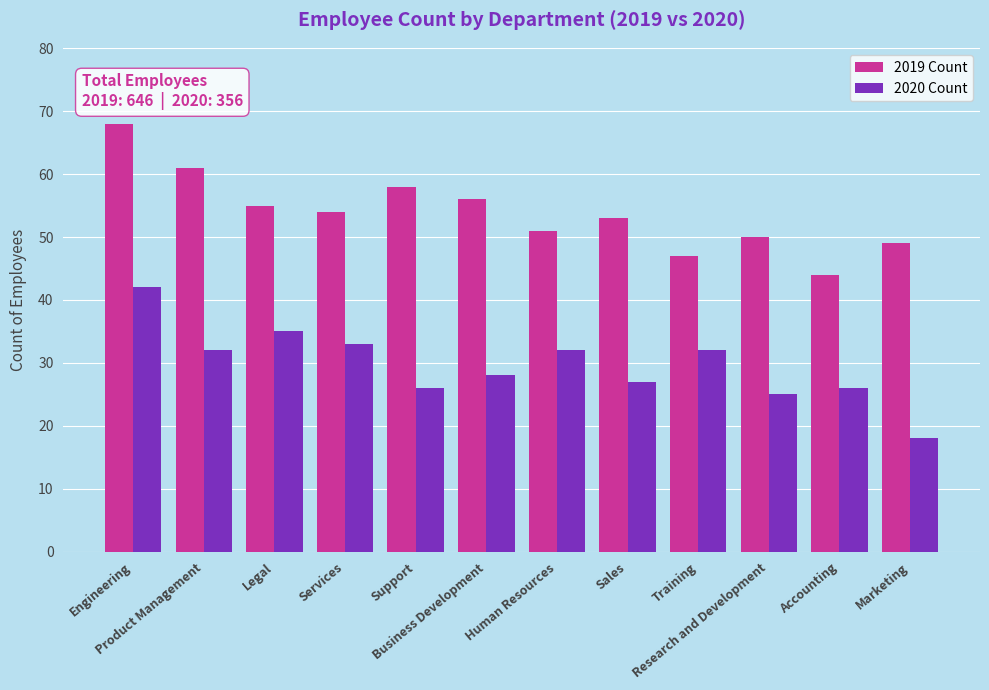

Between Services and Sales, which series saw the biggest shift?

2020 Count